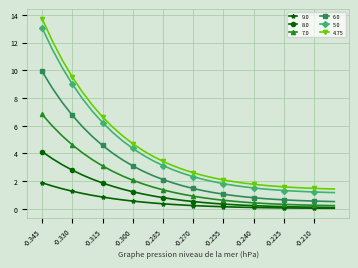

Which series has the widest spread of values?

4.75